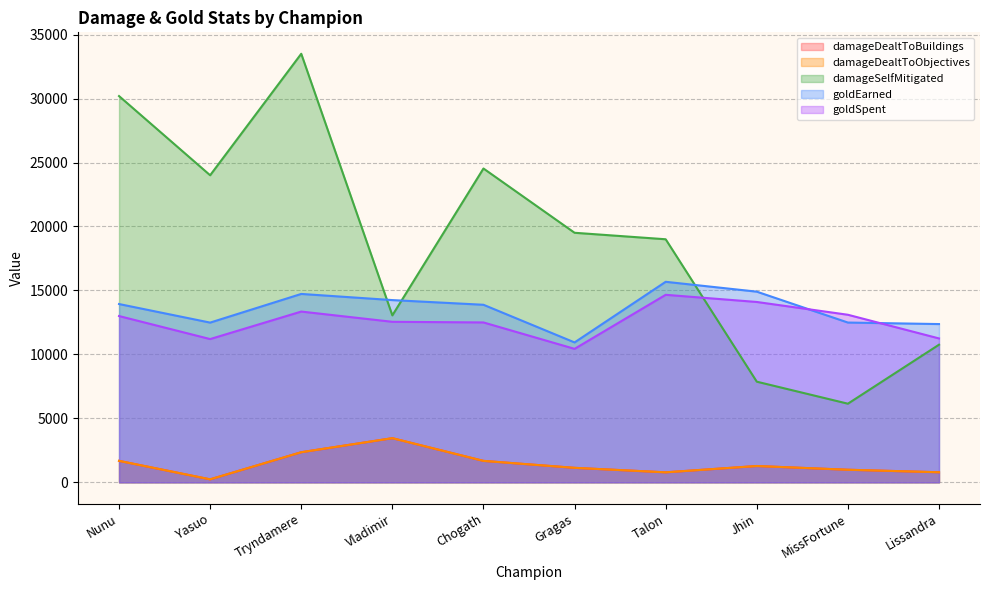

How many lines are shown in the chart?

5